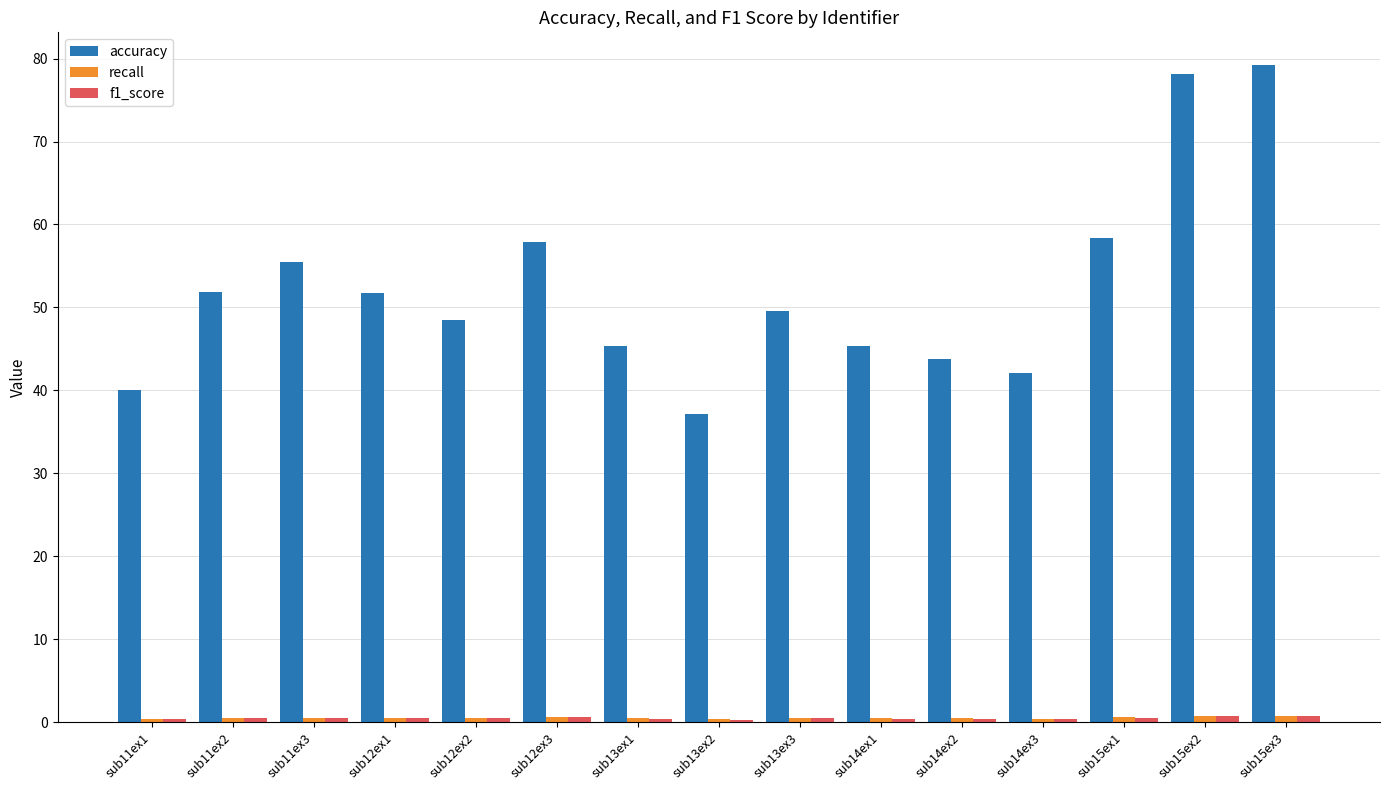

Which series has the widest spread of values?

accuracy